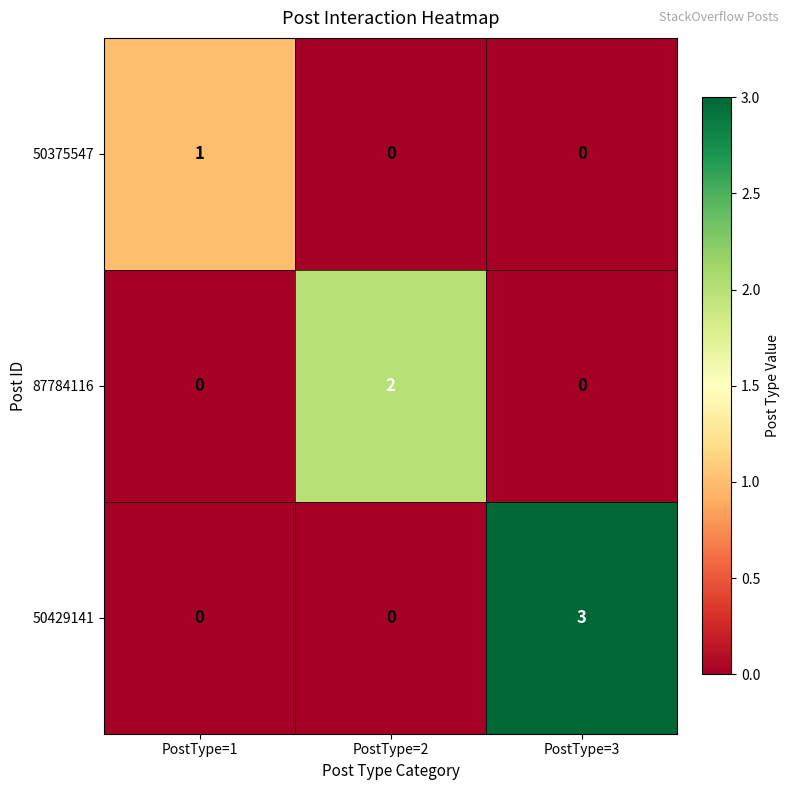

What is the sum of all 50429141 values?

3